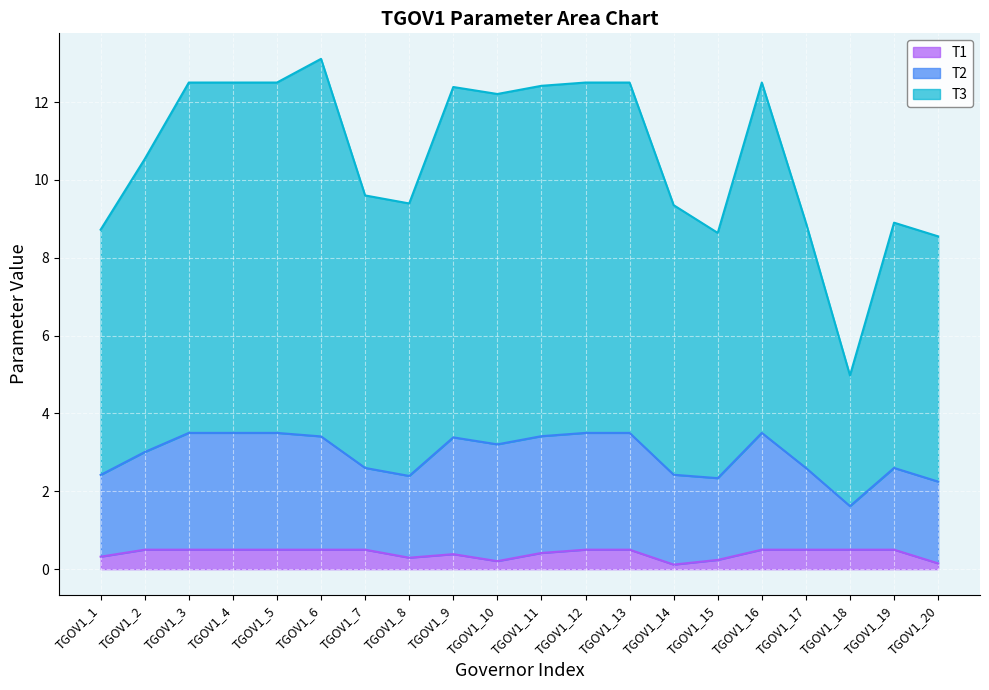

Which label corresponds to the smallest value in the chart?

TGOV1_14